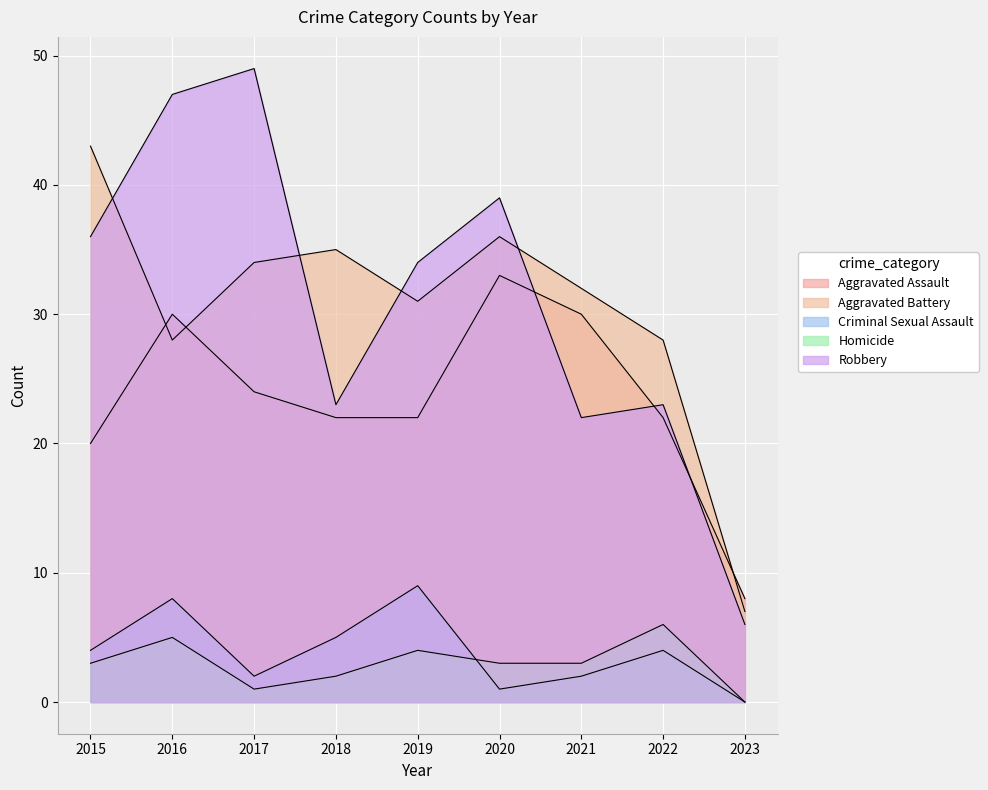

Which series has the largest total across all categories?

Robbery